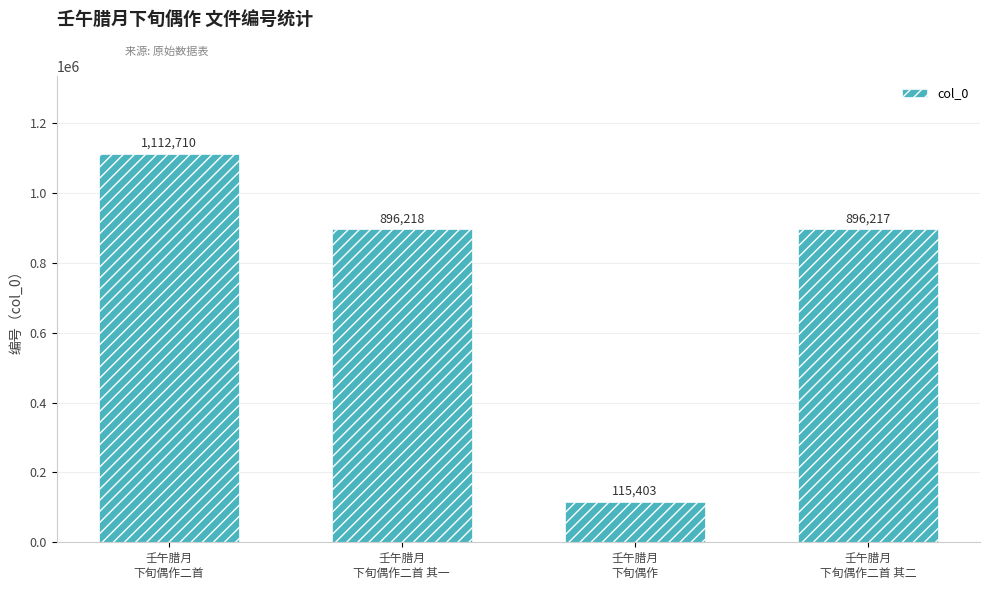

Which label corresponds to the largest value in the chart?

壬午腊月
下旬偶作二首